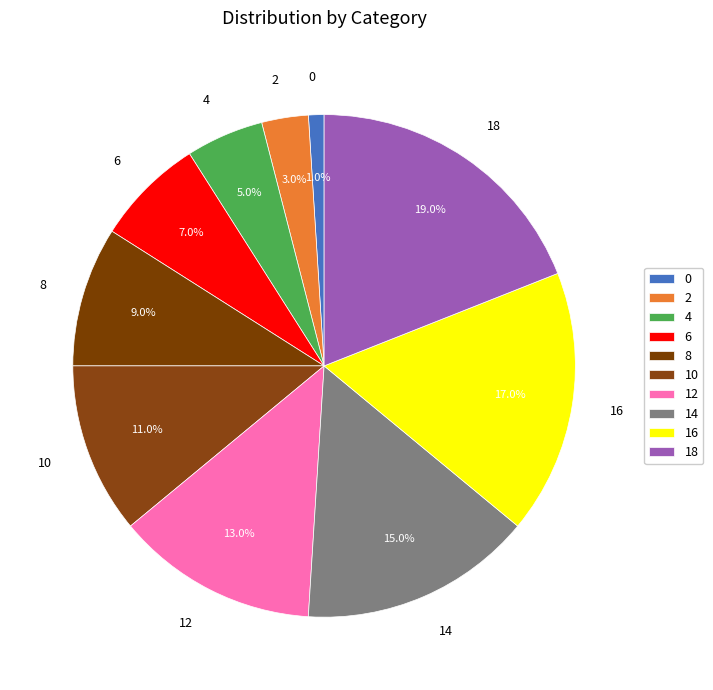

What is the ratio of the value at 14 to the value at 8?

1.7